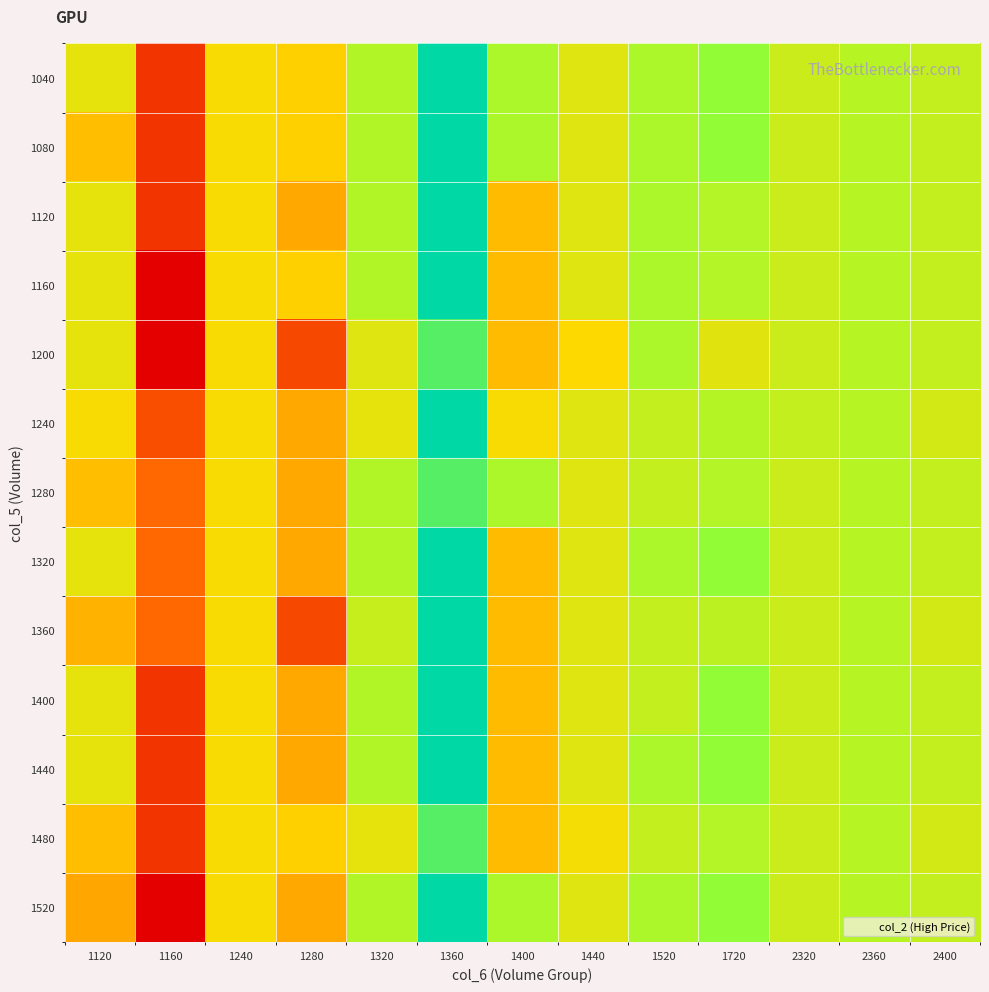

What is the greatest value displayed?

179.5